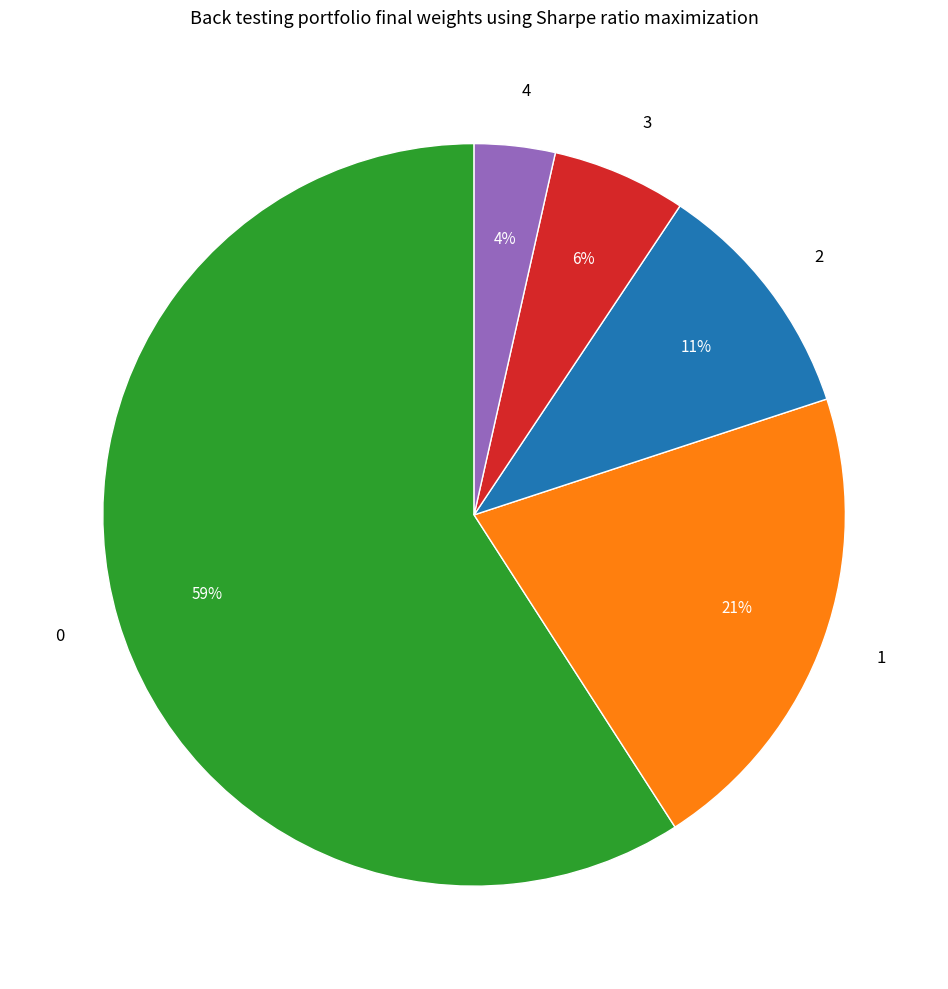

The 1 slice represents 11% of the pie. True or false?

False